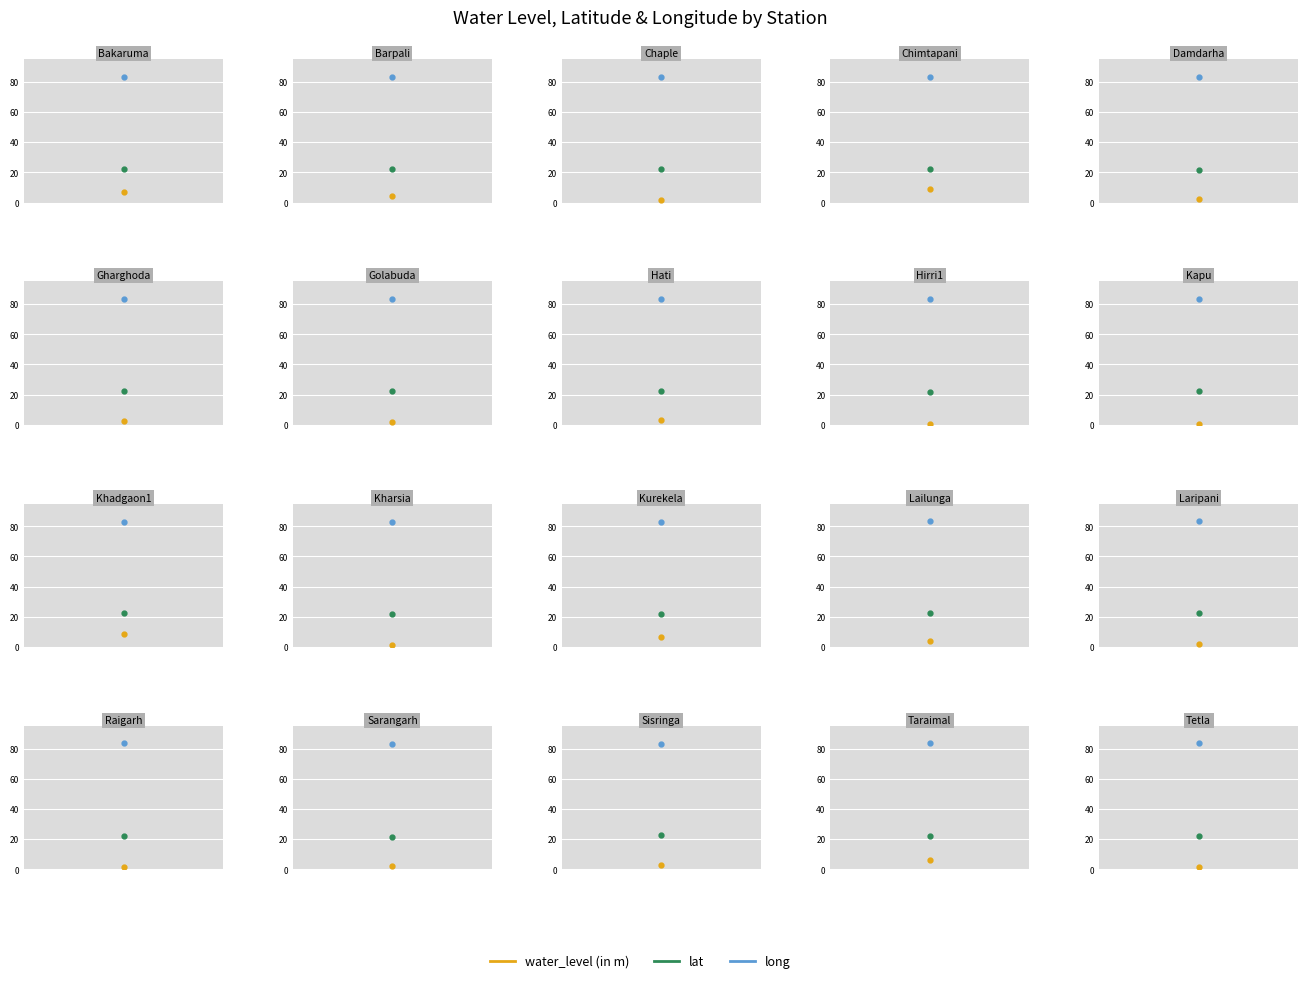

At which category does water_level (in m) reach its first local peak?

Chimtapani